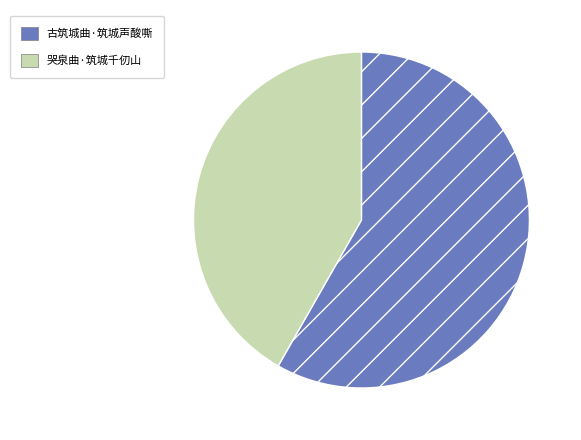

Which slice represents more than half of the pie?

古筑城曲·筑城声酸嘶